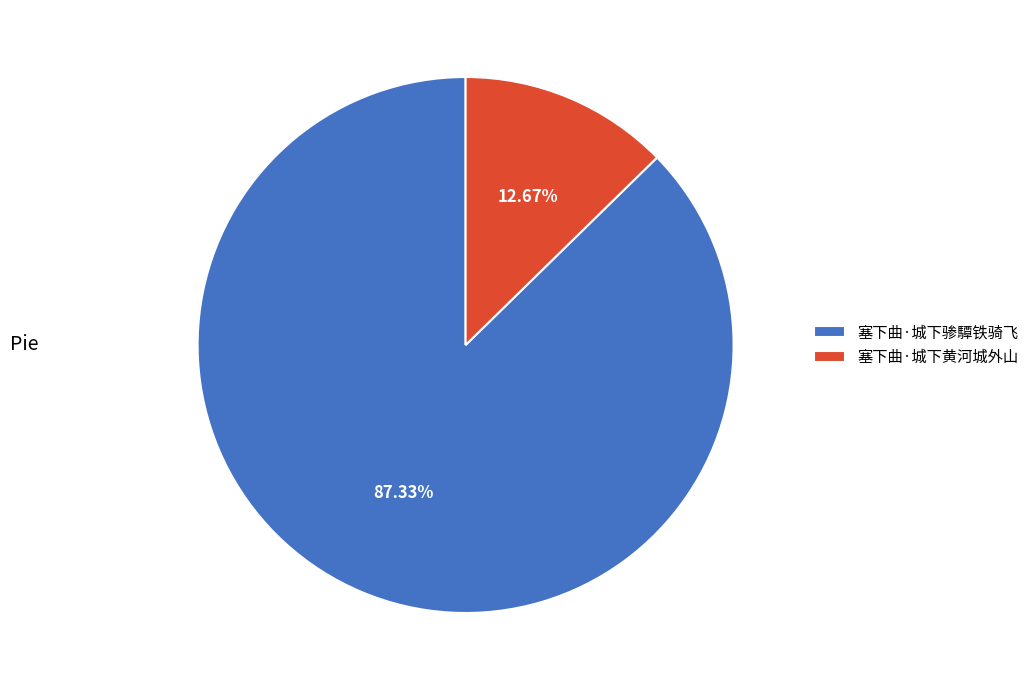

What is the ratio of the value at 塞下曲·城下黄河城外山 to the value at 塞下曲·城下骖驔铁骑飞?

0.1